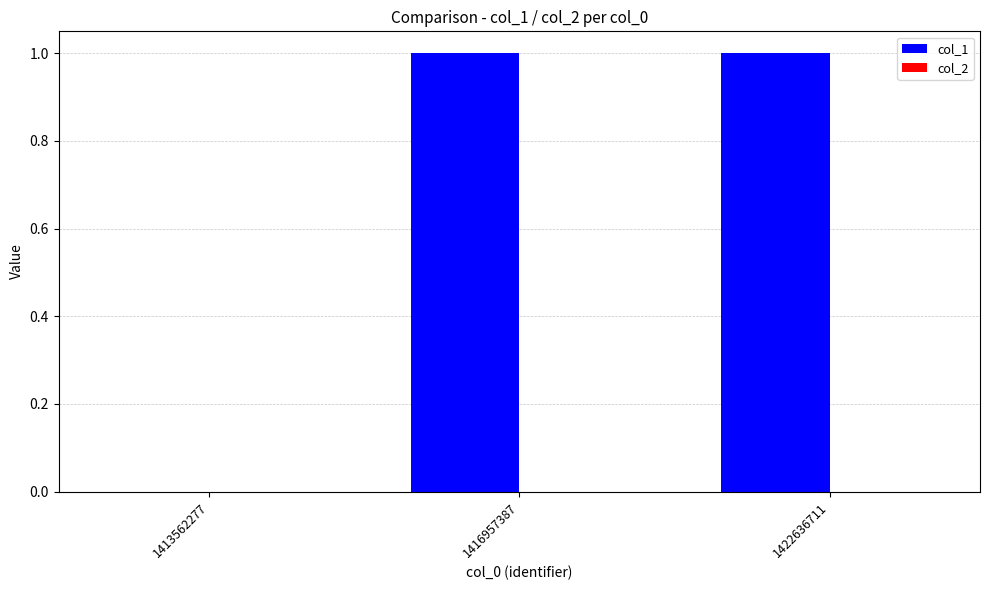

The value at 1422636711 is 0. True or false?

False